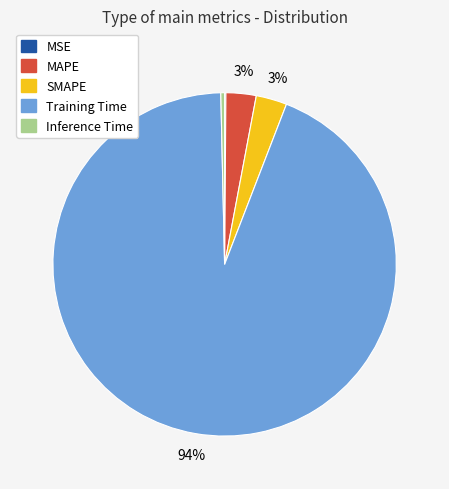

The MAPE slice represents 3% of the pie. True or false?

True